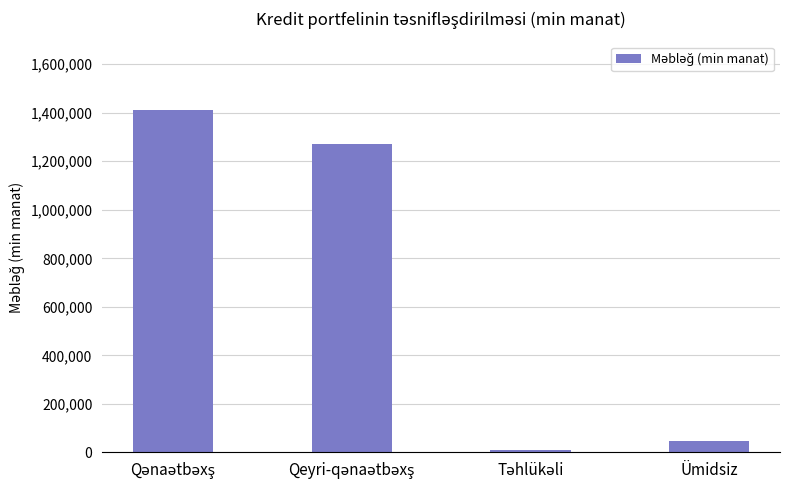

What is the value of the 2nd bar from the left?

1269238.3